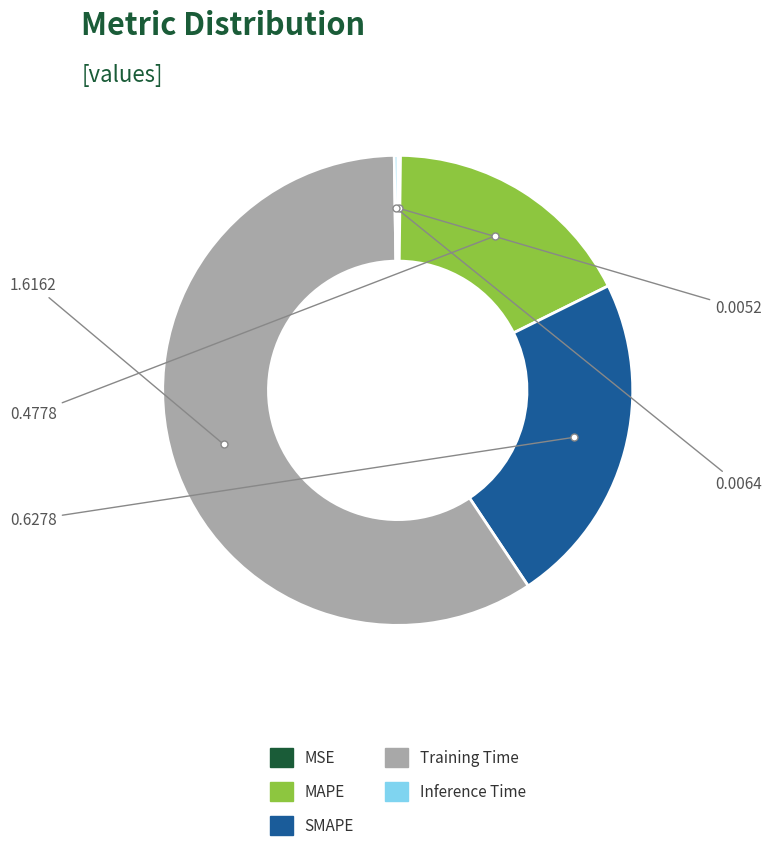

Does any single category account for the majority?

Yes